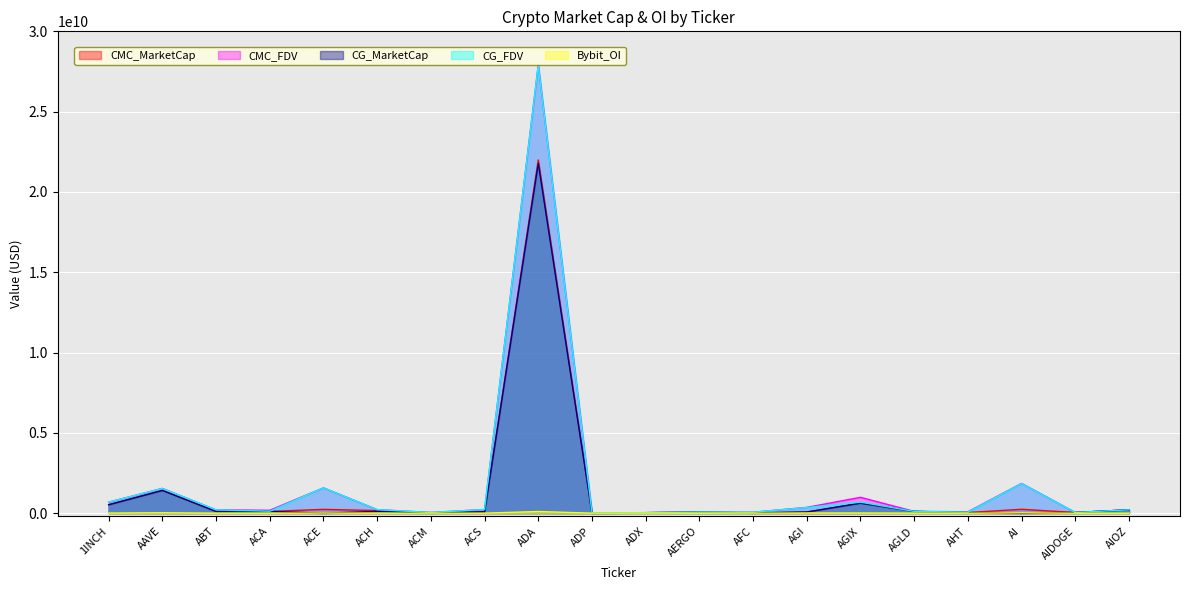

Is the value of CMC_MarketCap at ABT greater than the value of Bybit_OI at AIDOGE?

Yes